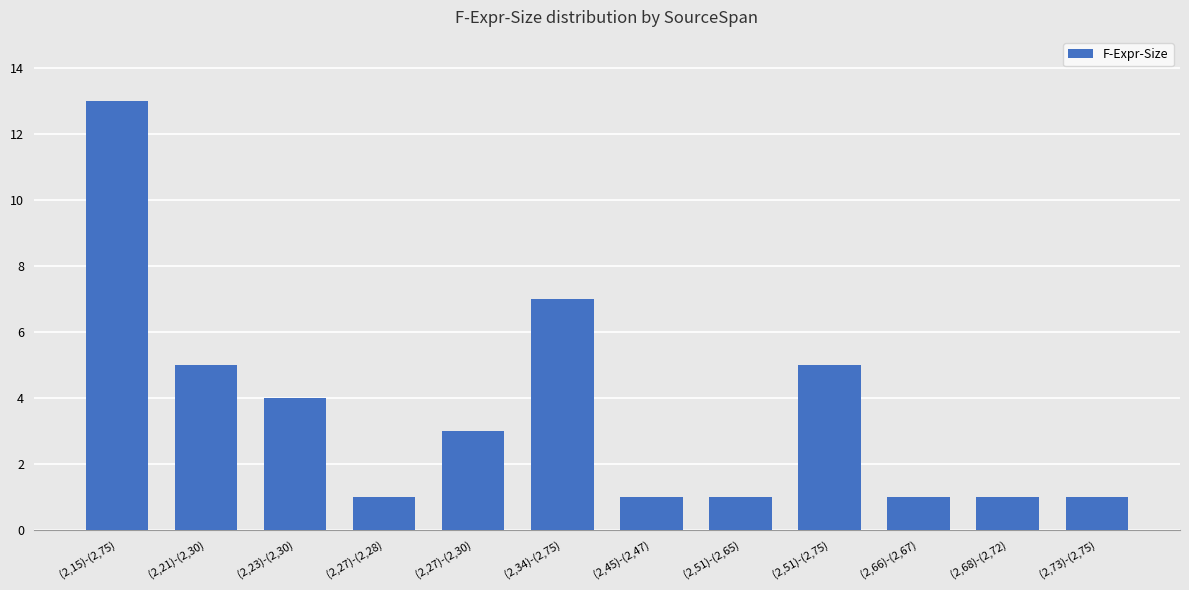

Reading left to right, what are all the values shown in this chart?

13	5	4	1	3	7	1	1	5	1	1	1